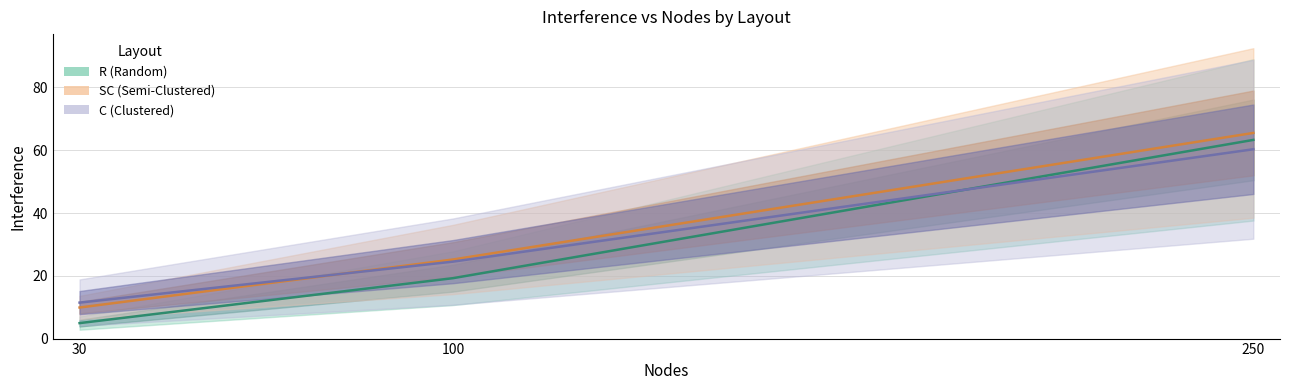

The R_interference series shows 1.2 at 30. True or false?

False